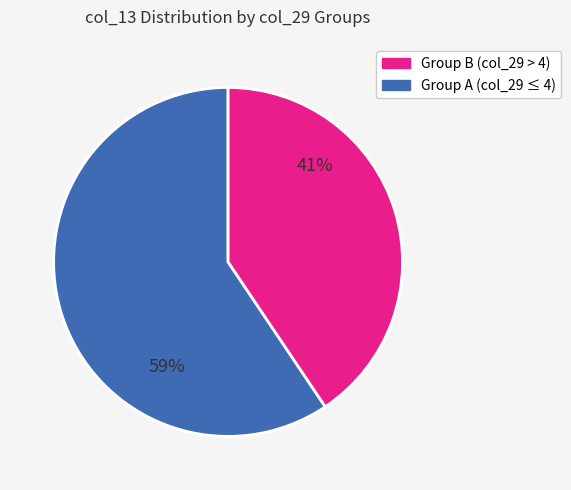

To the nearest percent, what is the average slice percentage?

50%